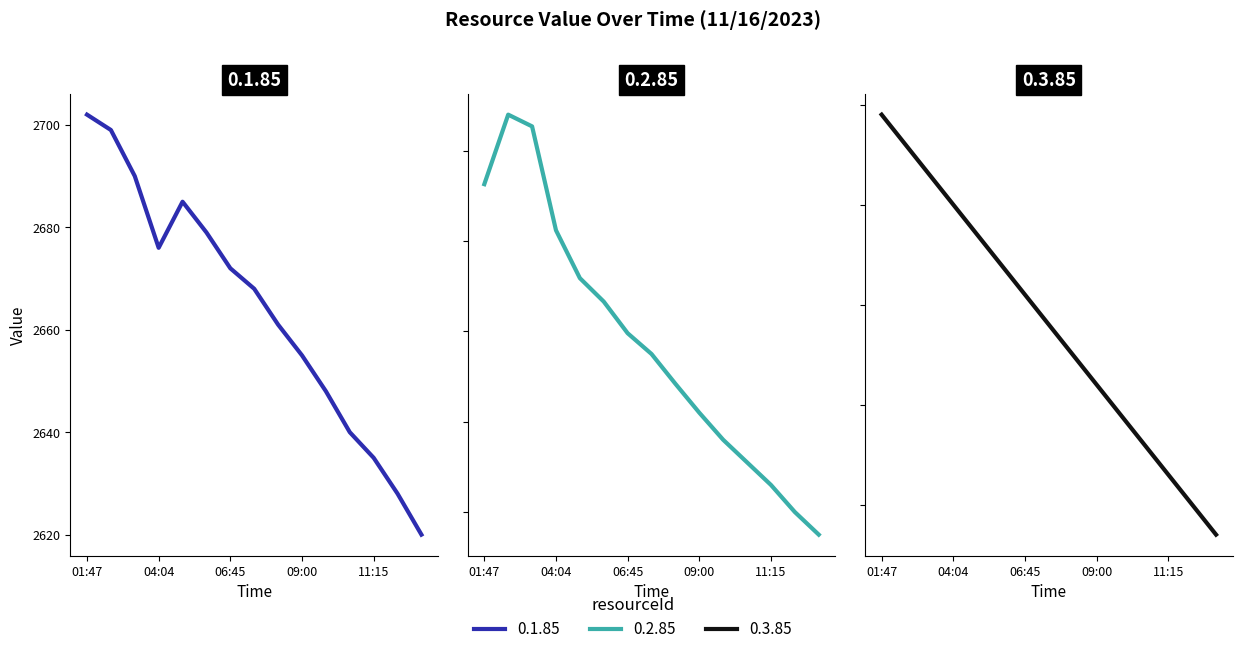

Which series changed the most between 02:14 and 04:04?

0.2.85